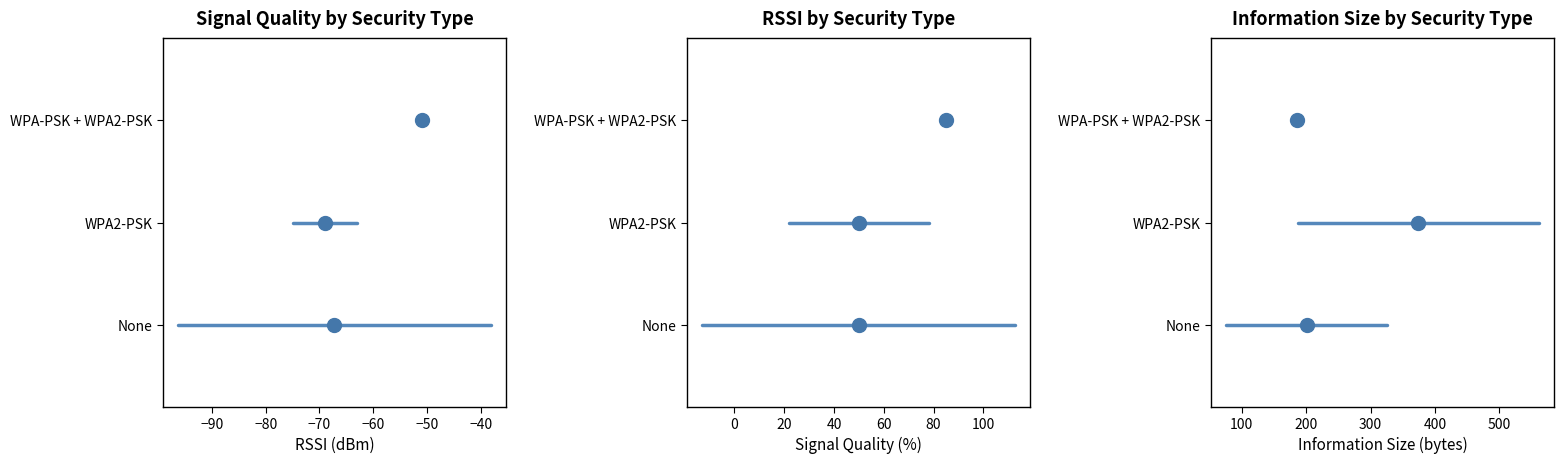

Is it true that WPA-PSK + WPA2-PSK equals 2 at −90?

True